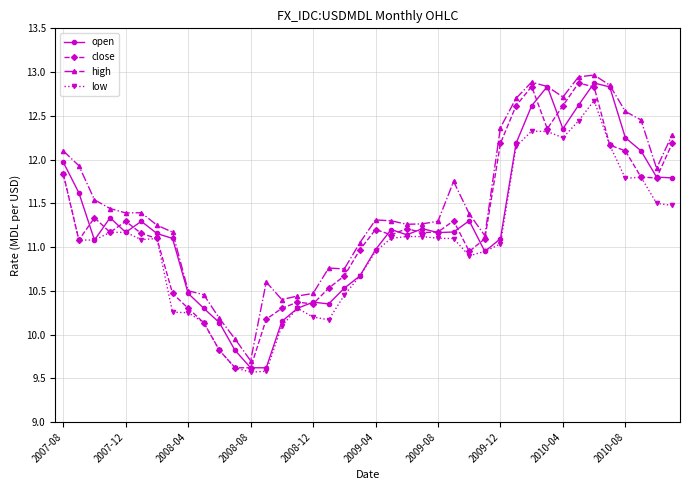

Does the chart have visible grid lines?

Yes